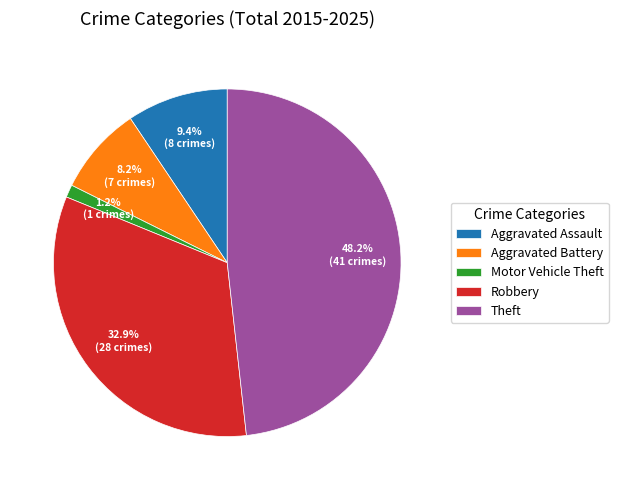

True or false: Motor Vehicle Theft accounts for 1% of the total.

True